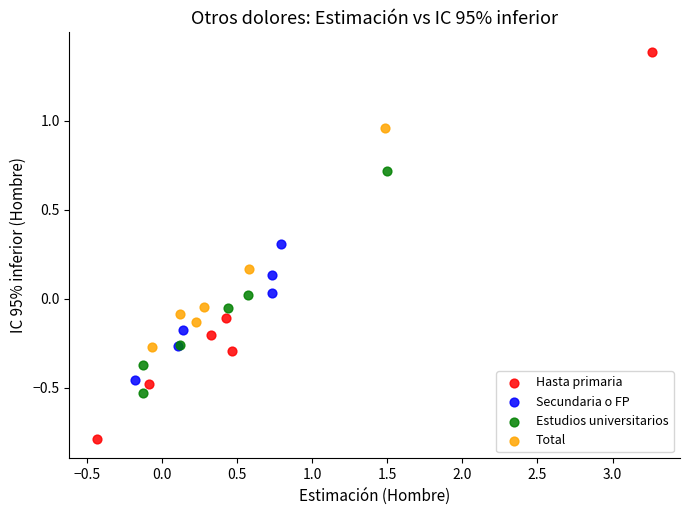

What are all the series names shown in the legend?

Hasta primaria, Secundaria o FP, Estudios universitarios, Total